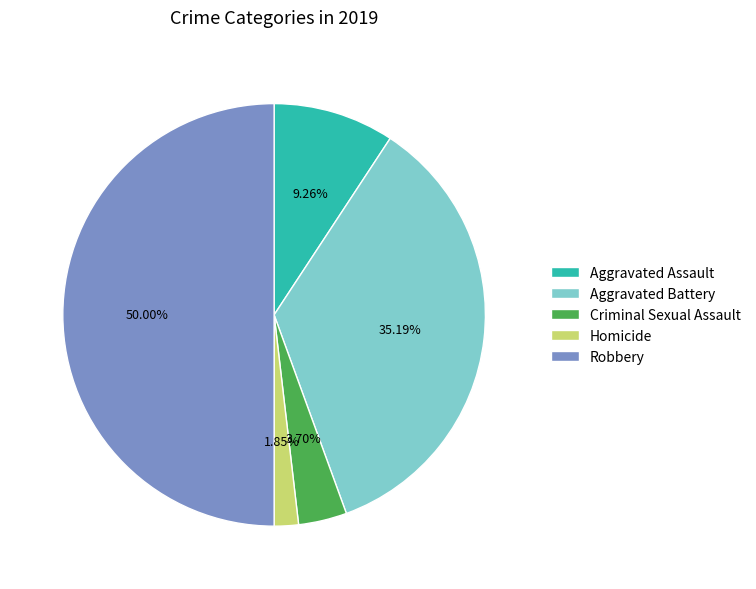

To the nearest percent, what is the difference between the Criminal Sexual Assault and Robbery slice percentages?

46%